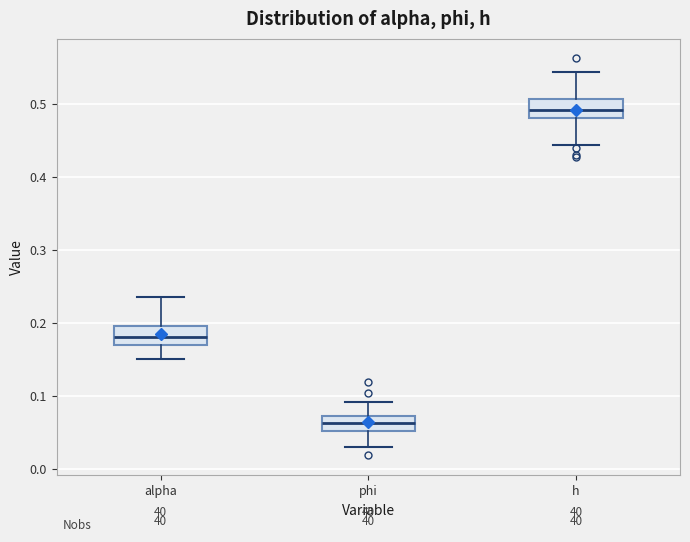

Which box's median line is the lowest?

phi